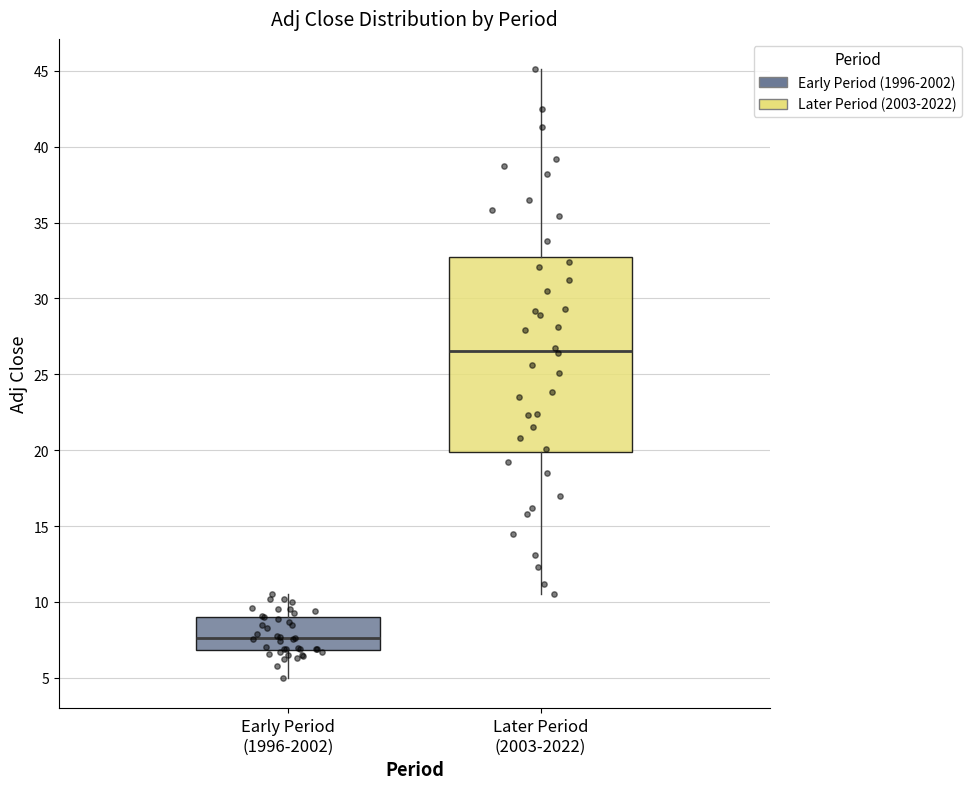

Reading left to right, transcribe this box plot: for each box, give where its median line is, the range the box spans, and where its two whiskers end, as read against the y-axis. The values are not printed on the chart, so give them approximately, as read against the axis.

Early Period (1996-2002): median 7.5, box 7.0 to 9.0, whiskers 5.0 to 10.5
Later Period (2003-2022): median 26.5, box 20.0 to 33.0, whiskers 10.5 to 45.0